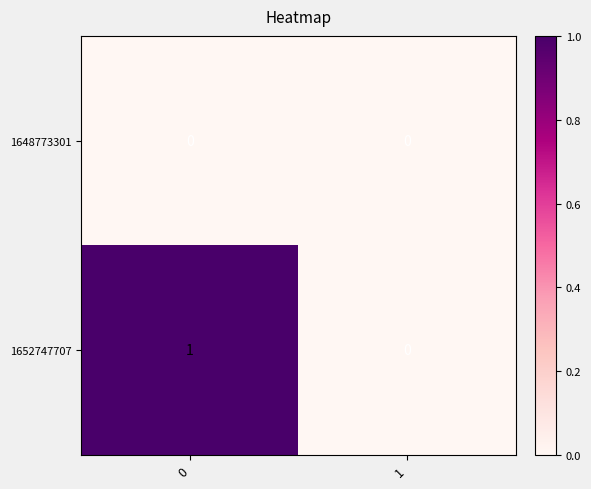

True or false: 1652747707 has a value of 1 at 1.

False